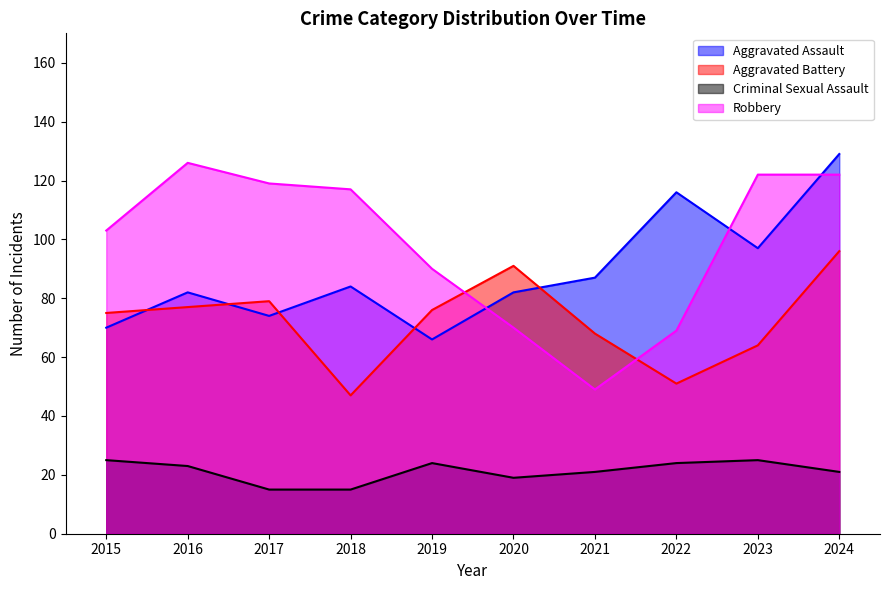

Between which two adjacent categories do Robbery and Aggravated Battery first intersect?

2019 and 2020